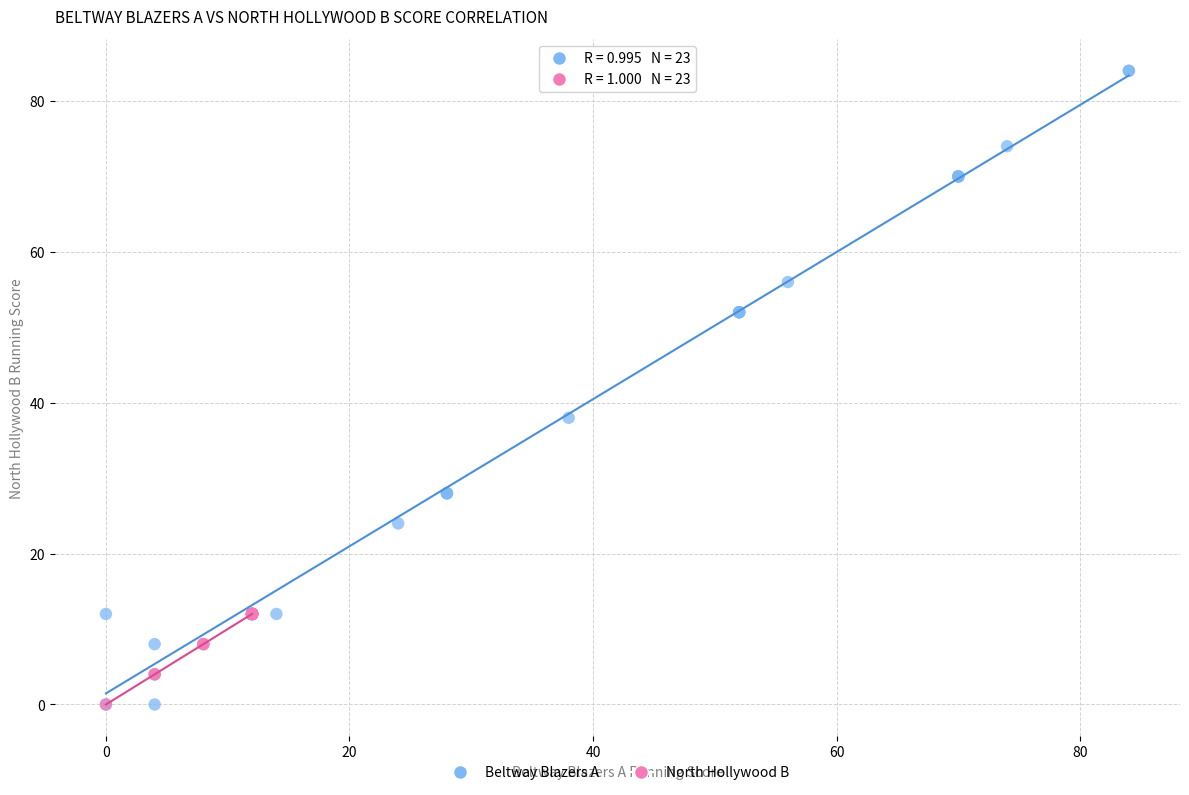

Which series has the widest spread of Y values?

Beltway Blazers A